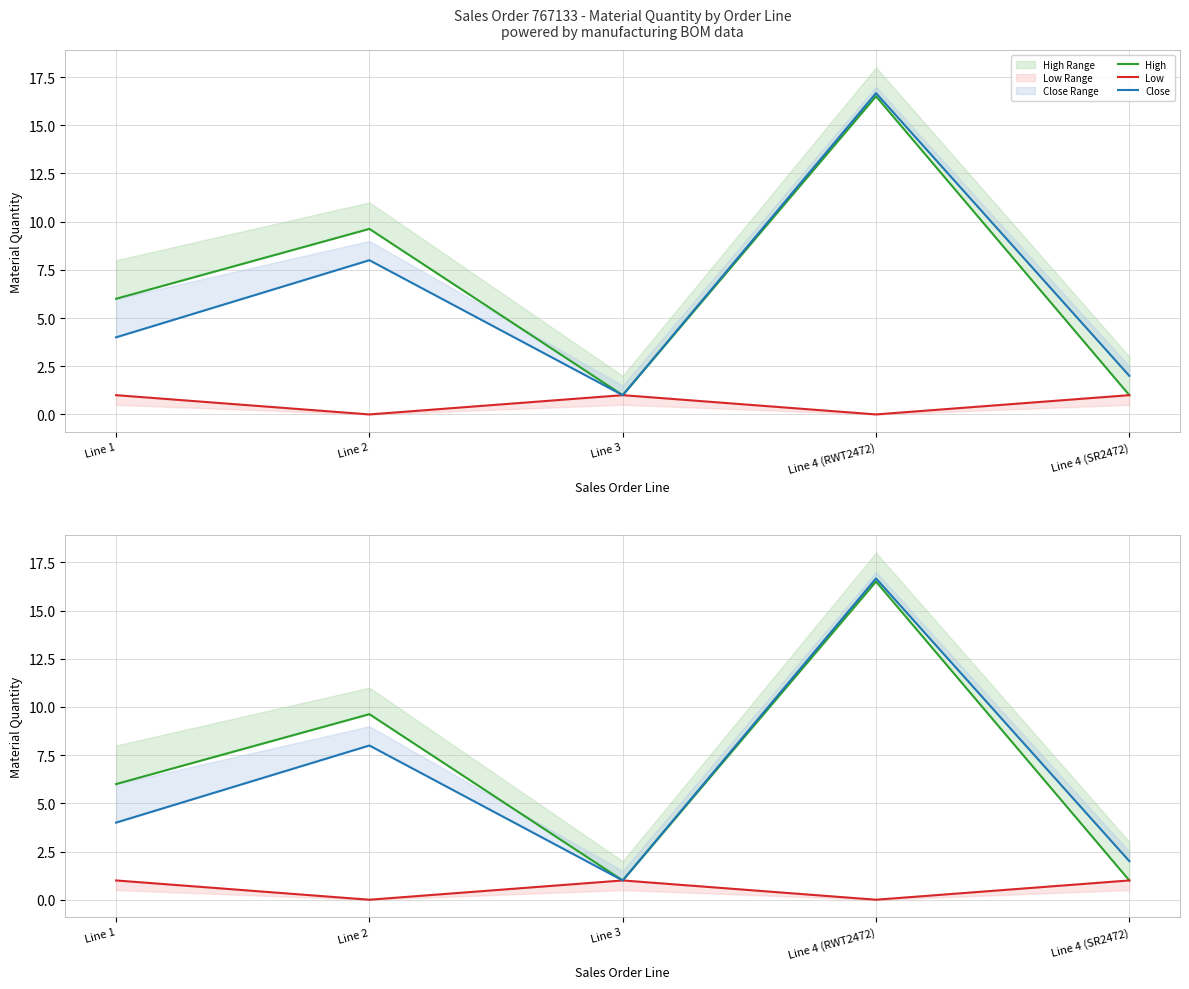

Is it true that Close equals 16.7 at Line 4 (RWT2472)?

True